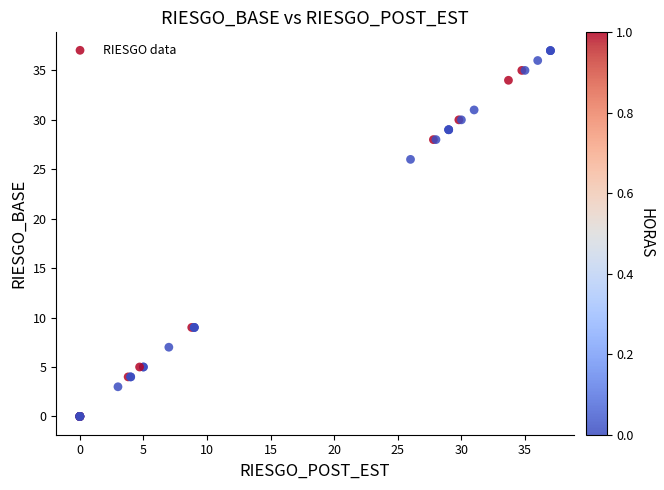

What Y value in the scatter plot is closest to 18?

26